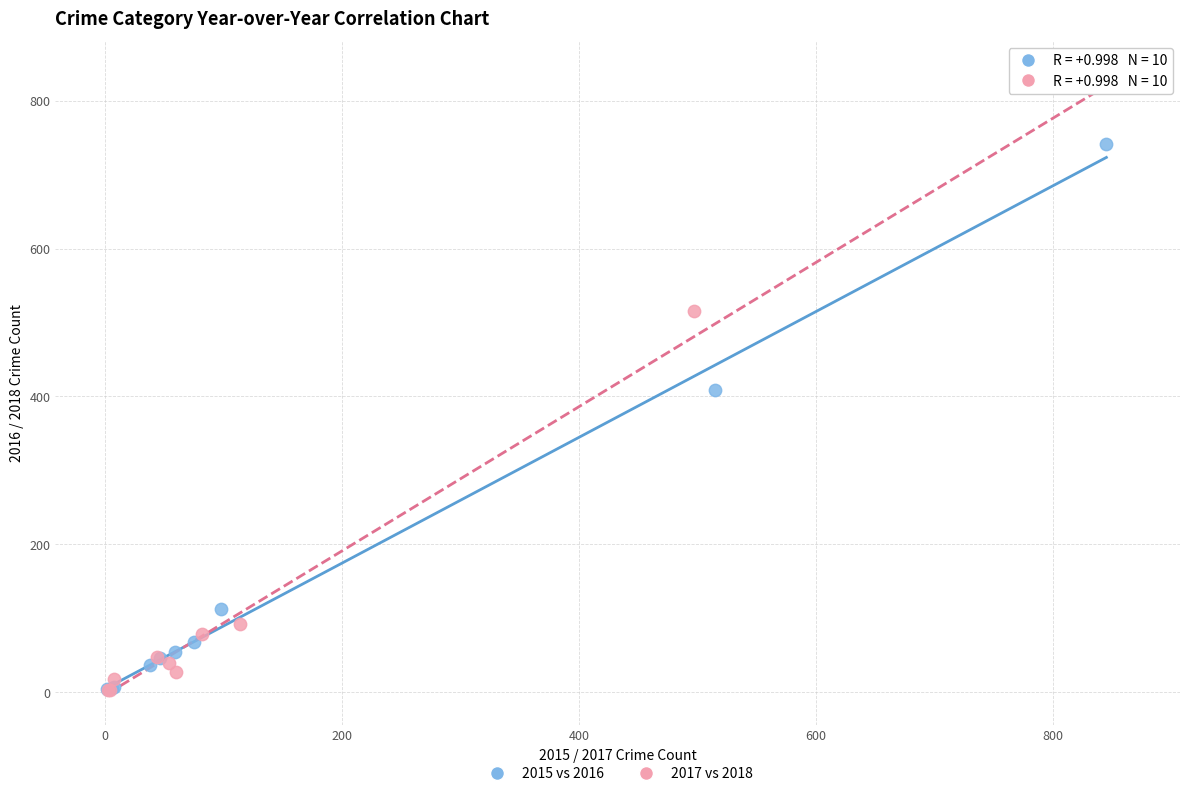

Which series reaches the maximum Y coordinate?

2017 vs 2018